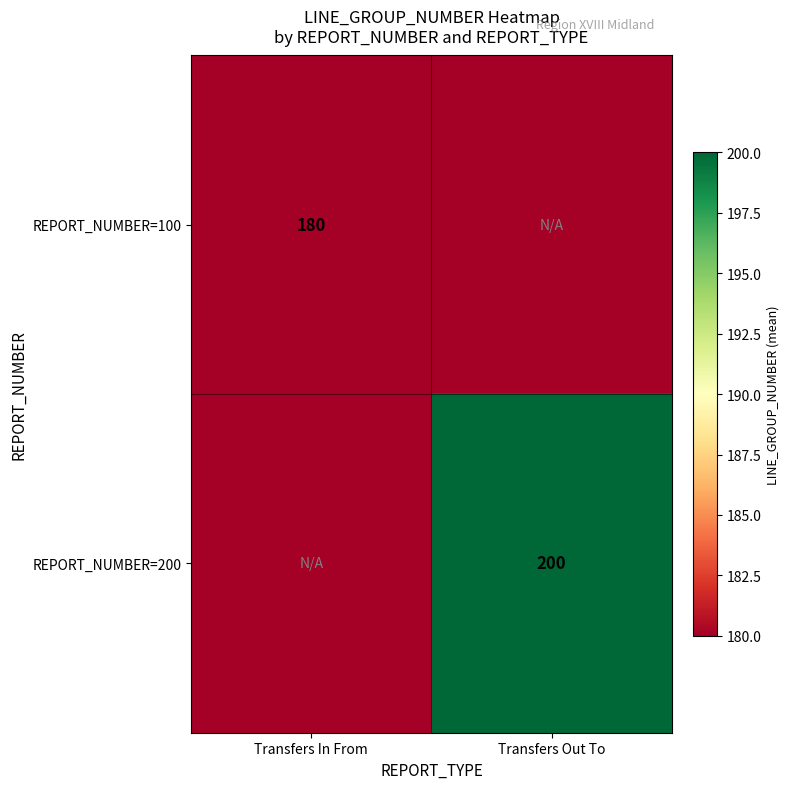

The value of REPORT_NUMBER=100 at Transfers In From is 180. True or false?

True